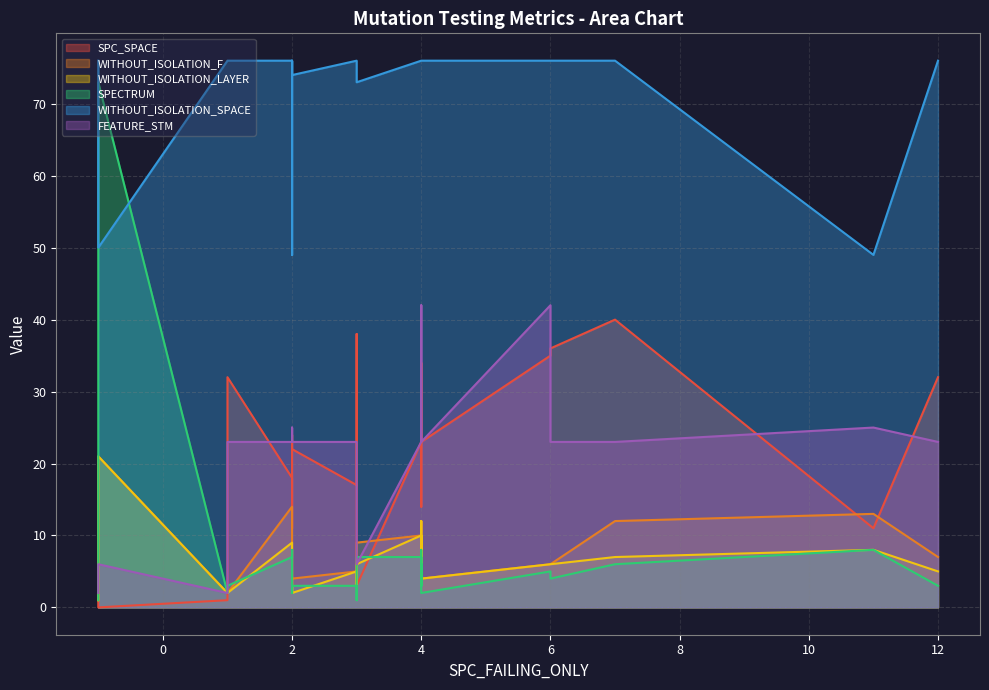

Is it true that WITHOUT_ISOLATION_LAYER equals 6 at 6?

True